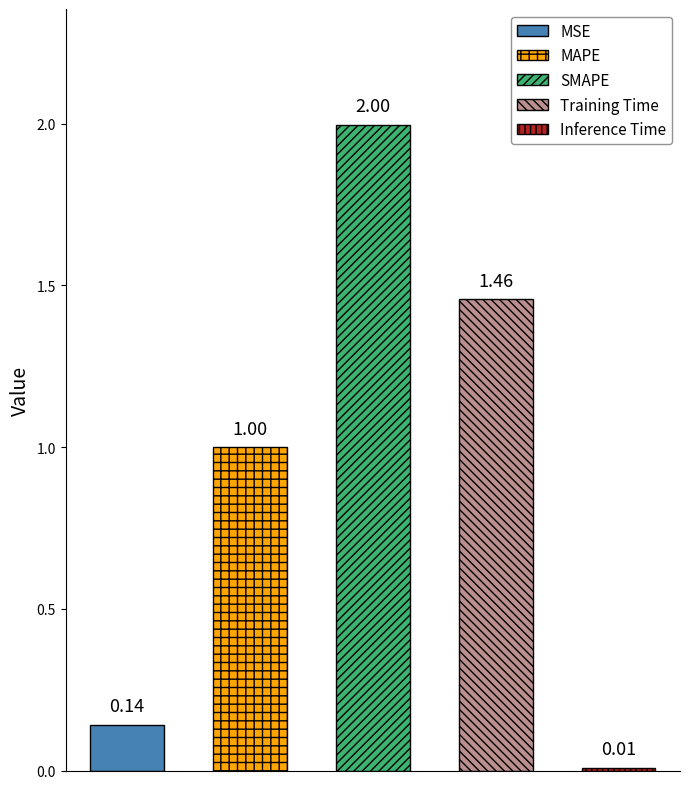

What is the change in value from SMAPE to Inference Time?

-2.0